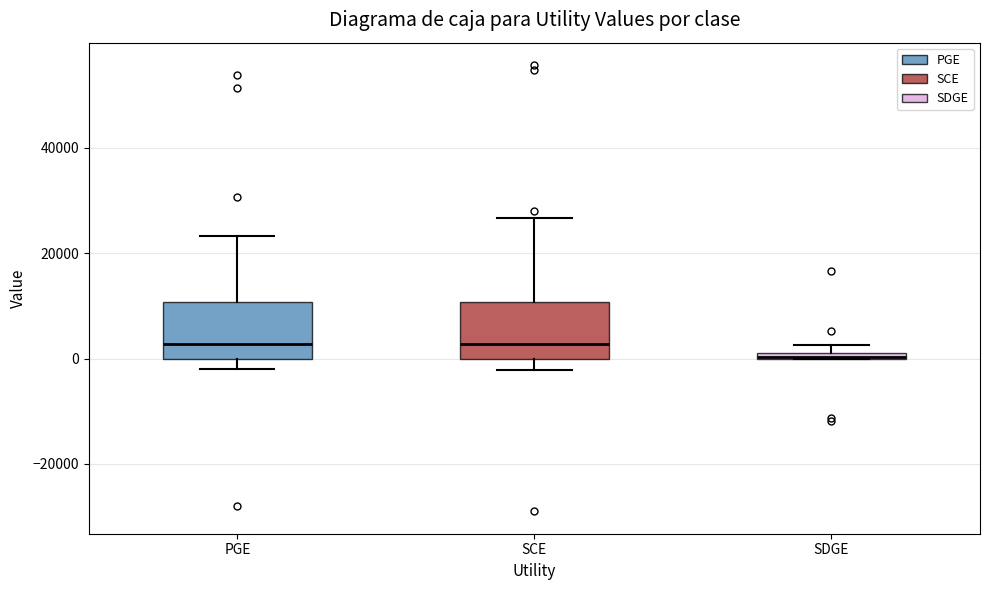

Where is the upper edge of the box for PGE on the y-axis? The values are not printed on the chart, so give them approximately, as read against the axis.

10000